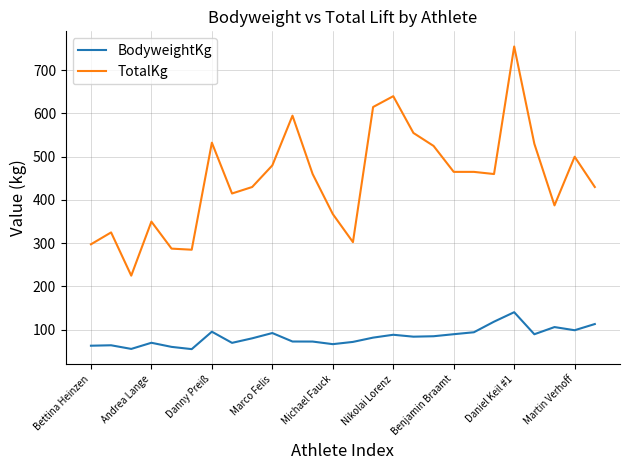

What is the lowest value of the BodyweightKg series?

55.1